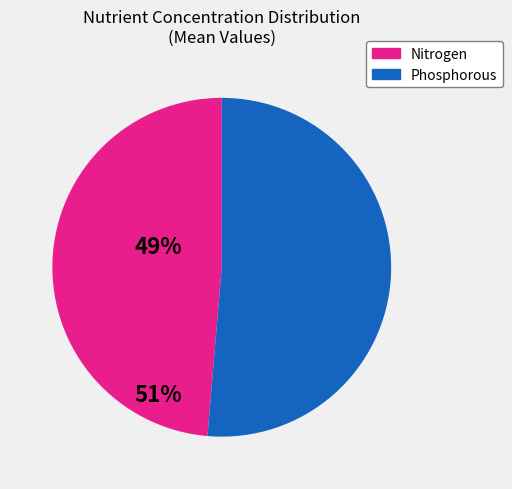

What is the ratio of the value at Phosphorous to the value at Nitrogen?

1.1